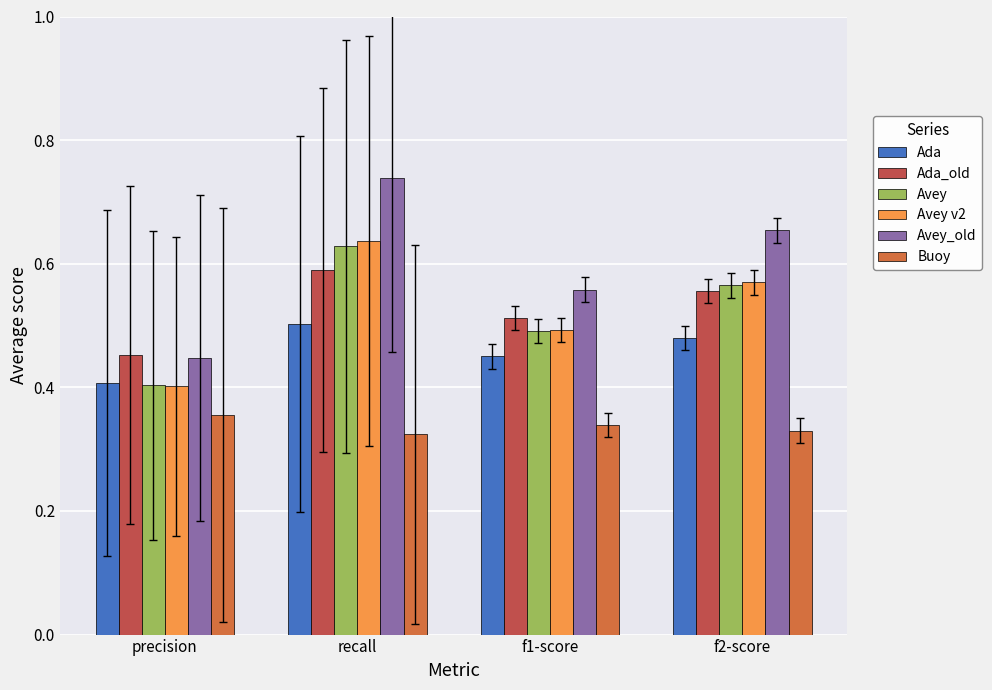

At which label does Avey reach its peak?

recall